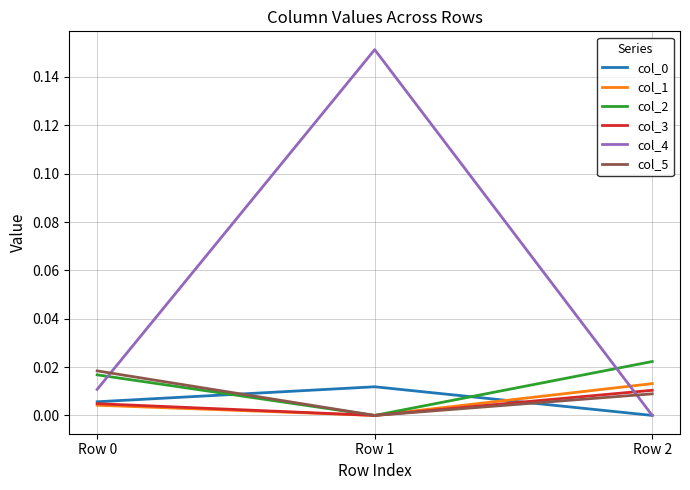

Which series has the largest range (max minus min)?

col_4